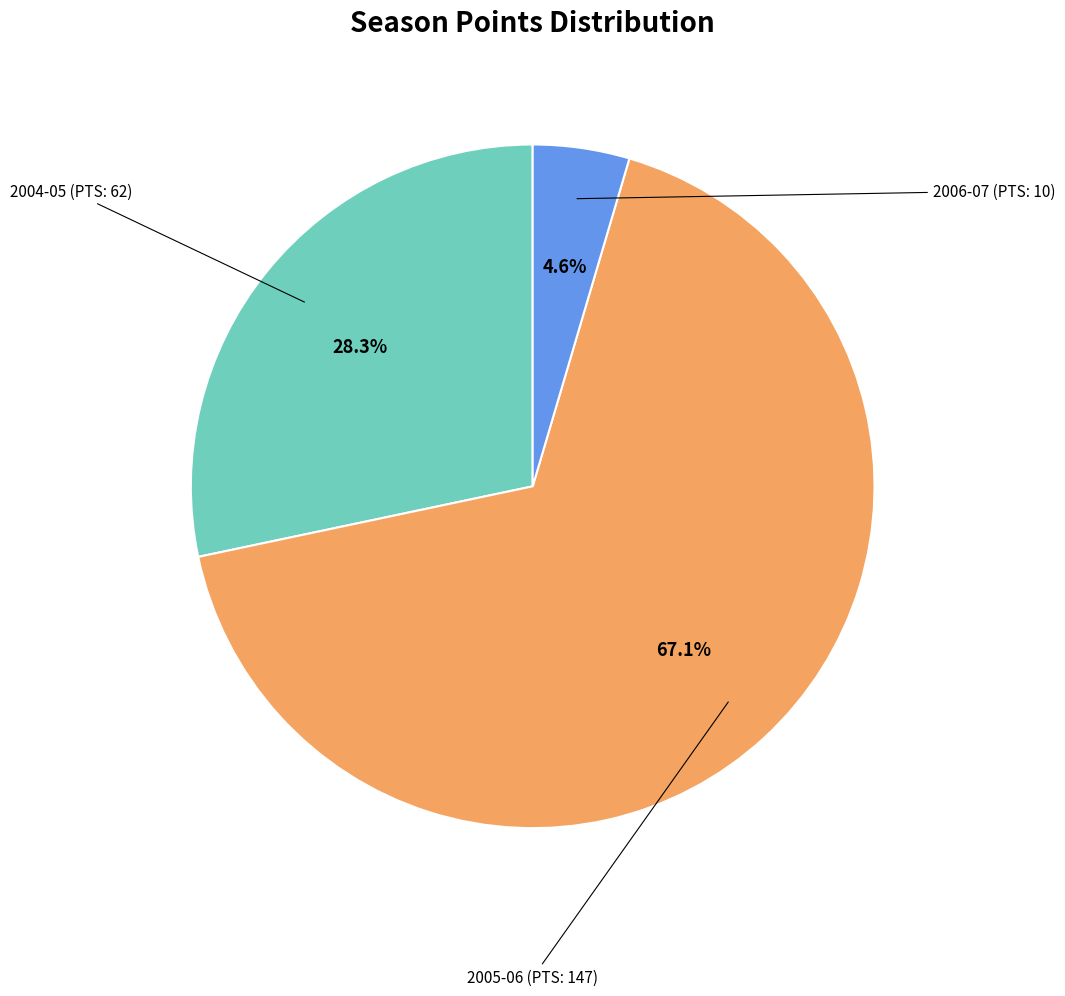

To the nearest percent, what is the average slice percentage?

33%